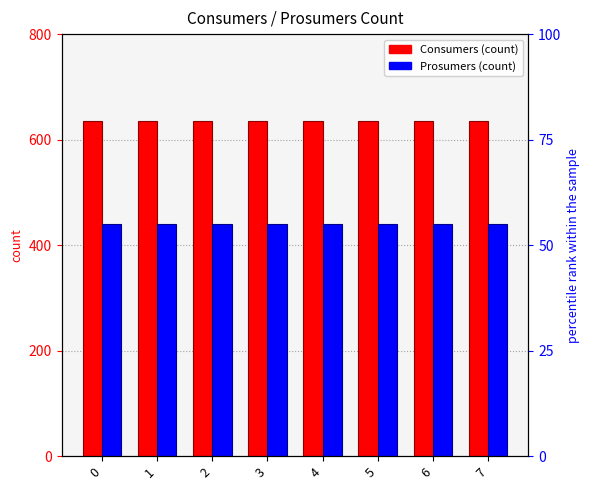

Which series changed the most between 4 and 7?

Consumers